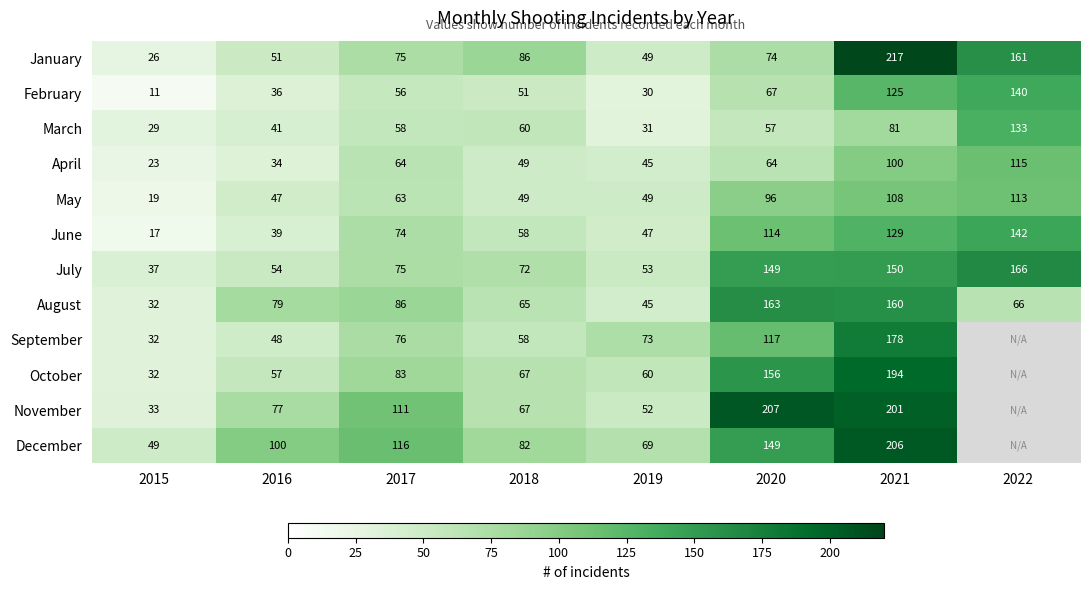

Is the value of March at 2016 greater than the value of November at 2018?

No